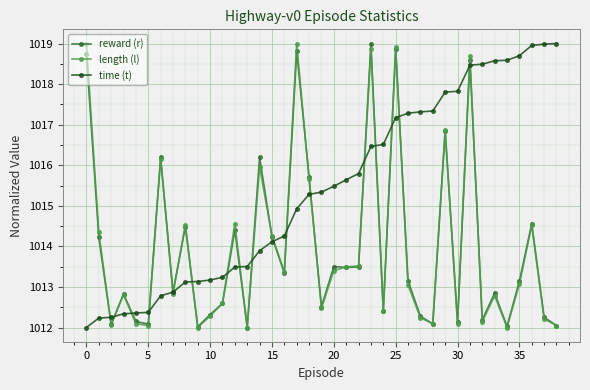

In reward (r), how many points are higher than both neighbors (excluding endpoints)?

13